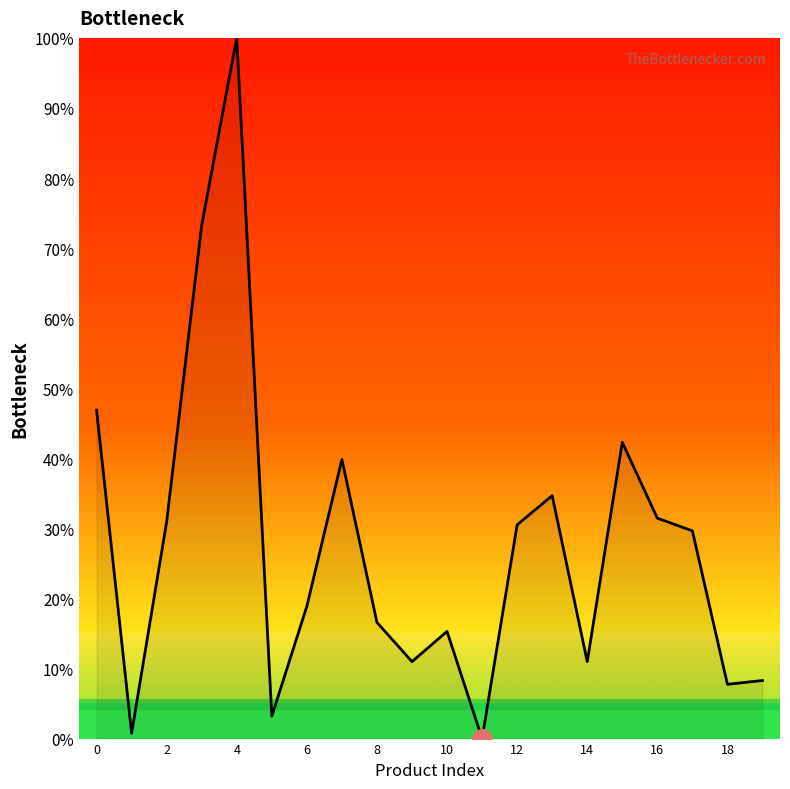

How many positive values are there?

19